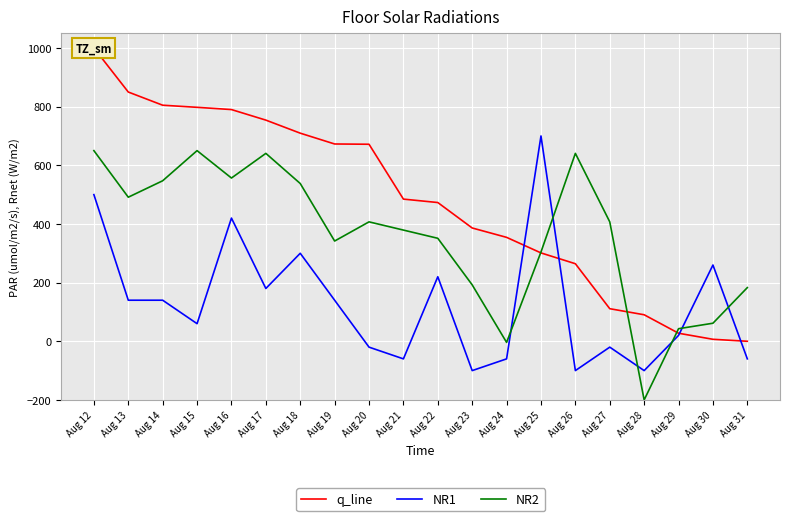

At how many categories does at least one series exceed 234?

17